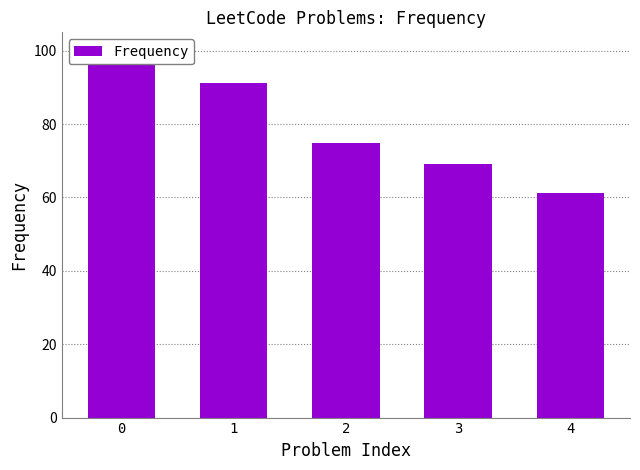

What is the minimum value shown in the chart?

61.1